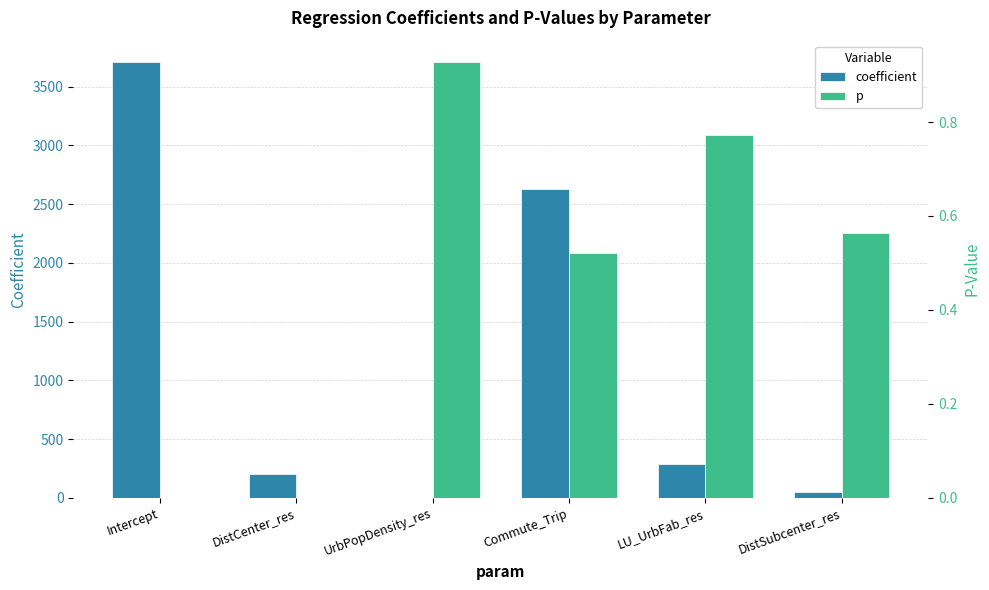

What is the difference between the highest and lowest values at UrbPopDensity_res?

0.9